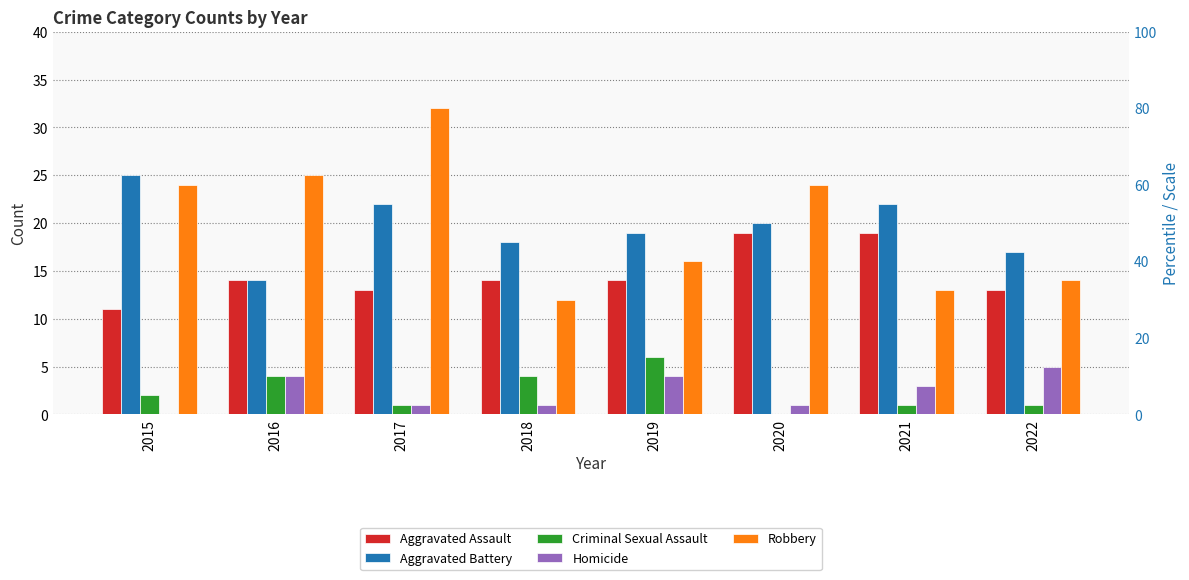

Reading left to right, list all the values displayed in this chart.

Aggravated Assault: 11	14	13	14	14	19	19	13
Aggravated Battery: 25	14	22	18	19	20	22	17
Criminal Sexual Assault: 2	4	1	4	6	0	1	1
Homicide: 0	4	1	1	4	1	3	5
Robbery: 24	25	32	12	16	24	13	14